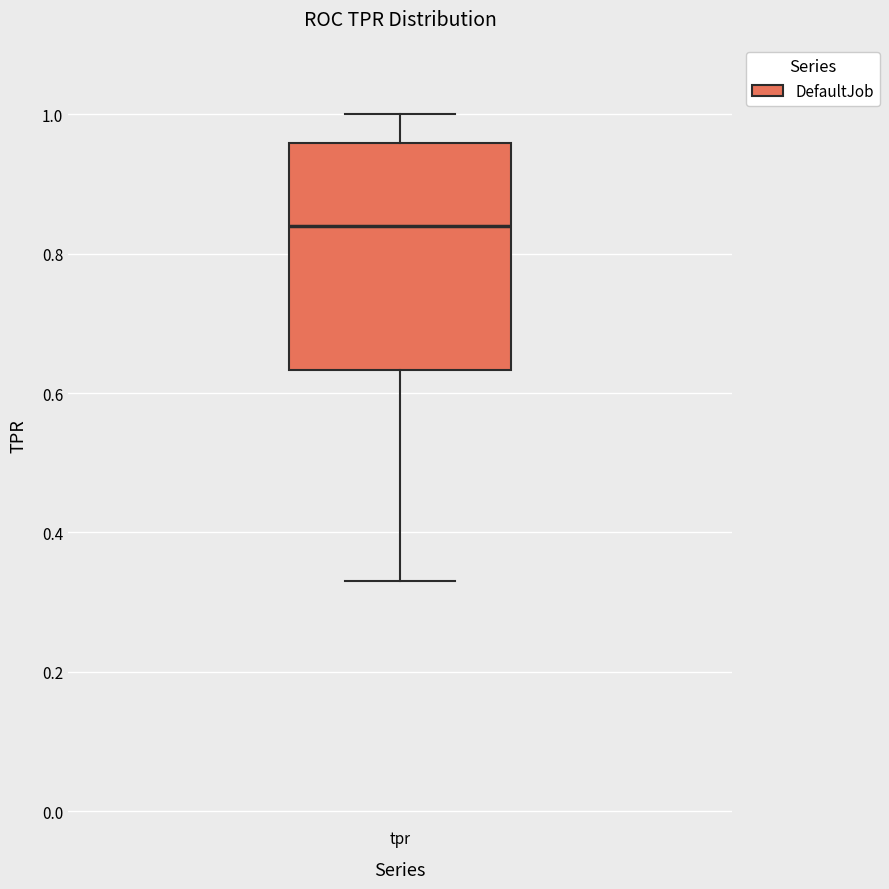

Transcribe this box plot: give where the median line is, the range the box spans, and where the two whiskers end, as read against the y-axis. The values are not printed on the chart, so give them approximately, as read against the axis.

median 0.84, box 0.64 to 0.96, whiskers 0.34 to 1.00